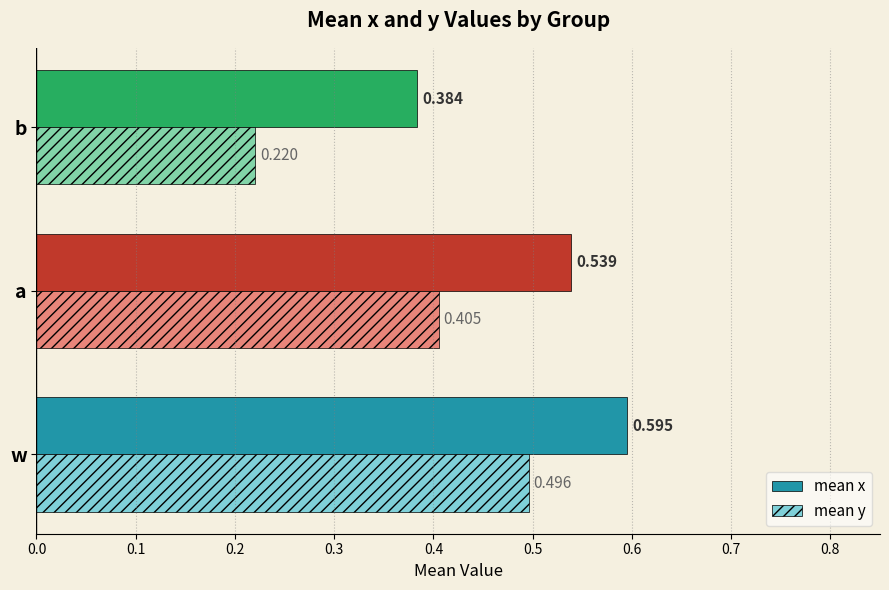

Which series has the largest range (max minus min)?

mean y